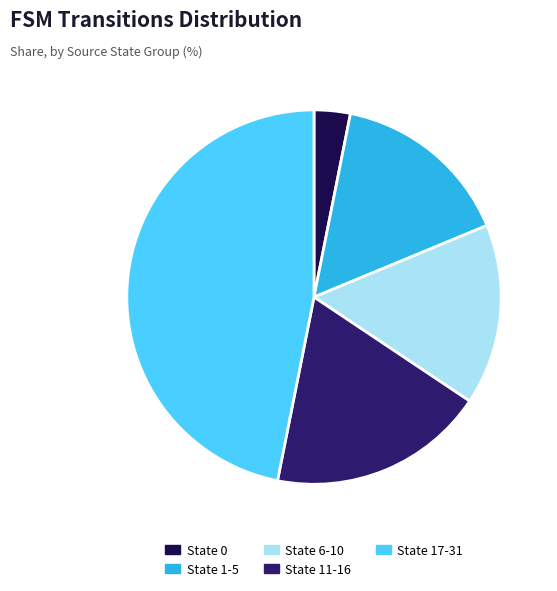

Is State 17-31 the majority of the pie?

No